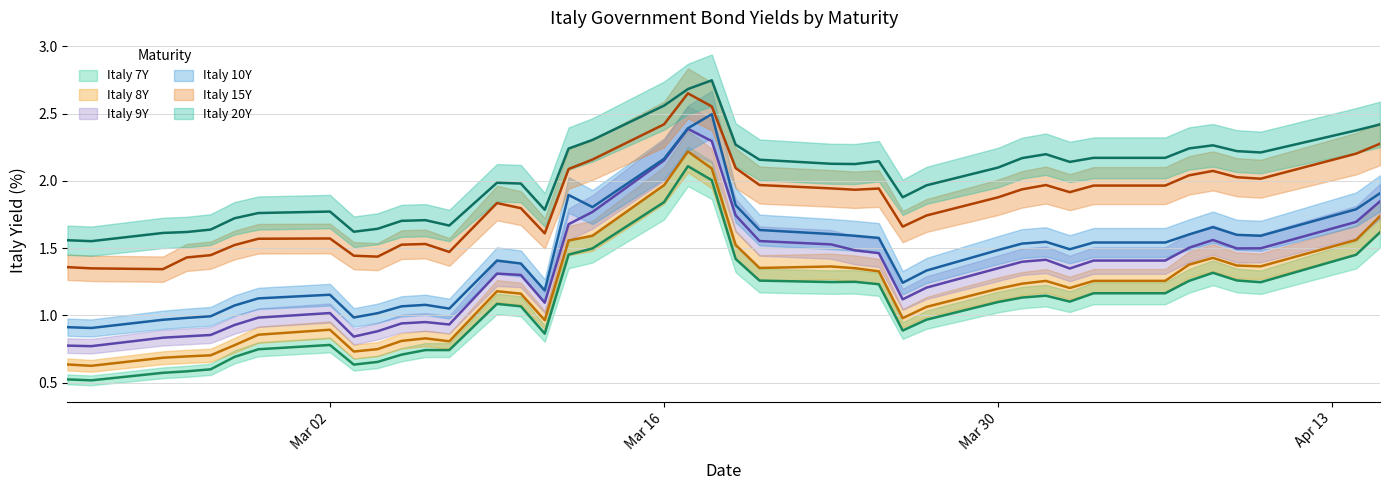

How many interior local valleys does the Italy 8Y series have?

8